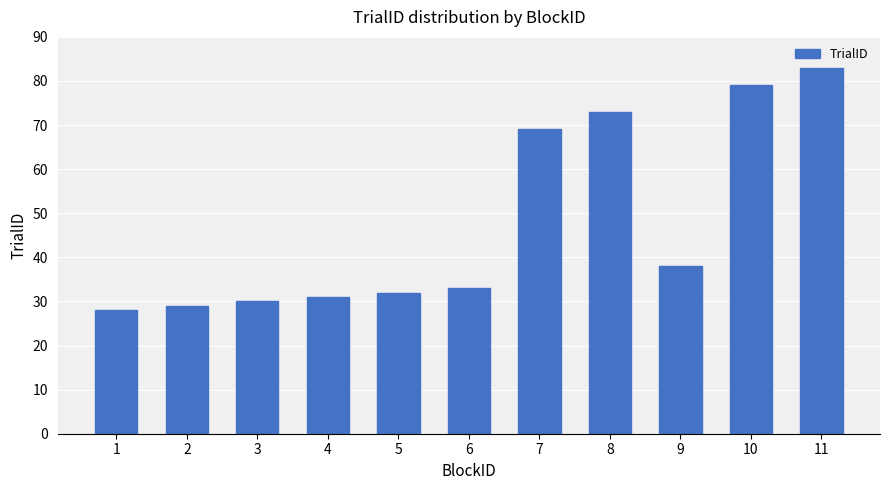

Reading left to right, transcribe all the data shown in this chart.

28	29	30	31	32	33	69	73	38	79	83